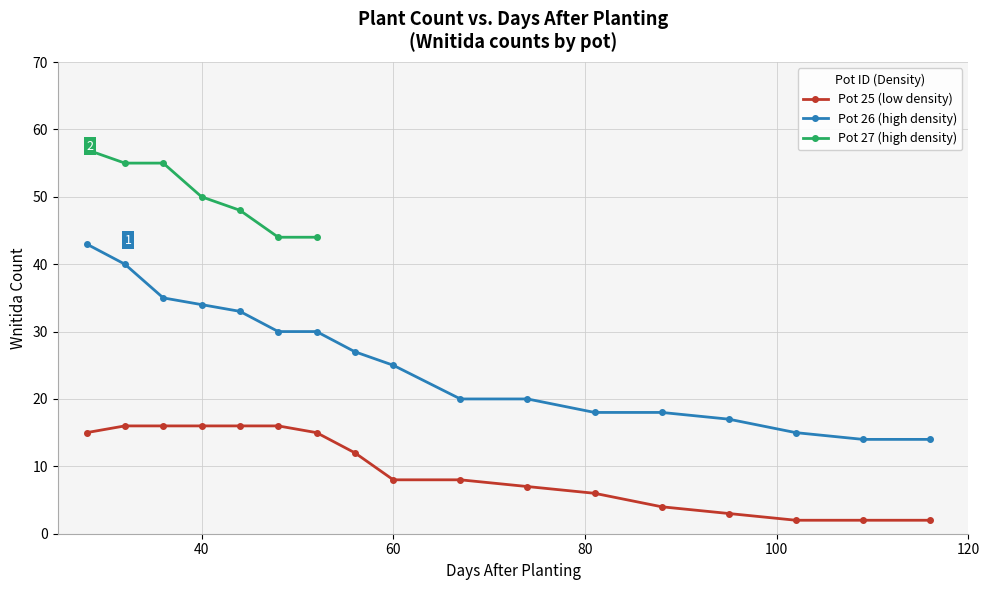

The Pot 25 (low density) series shows 8 at 60. True or false?

True